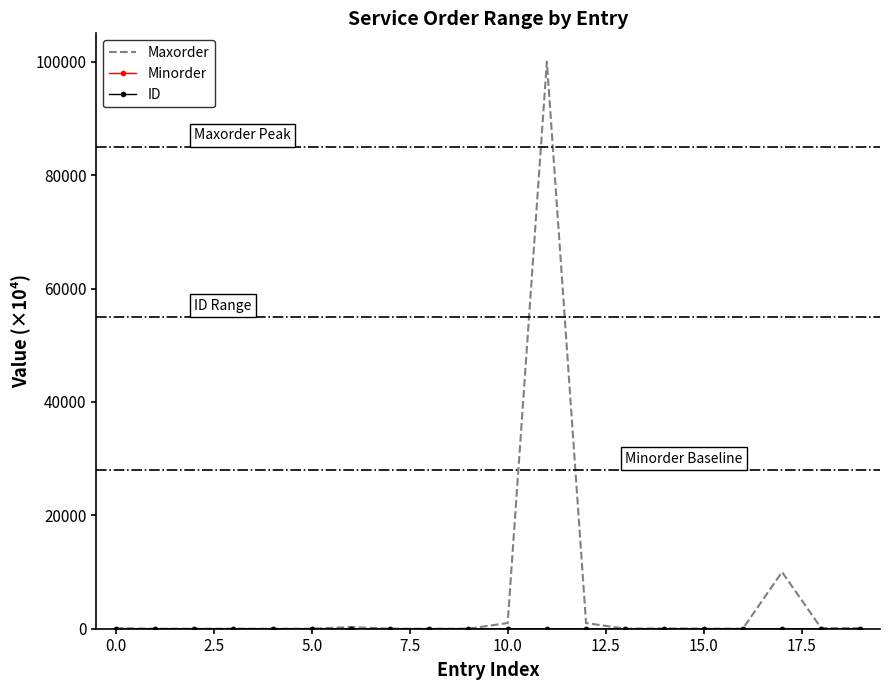

Which series has the largest range (max minus min)?

Maxorder